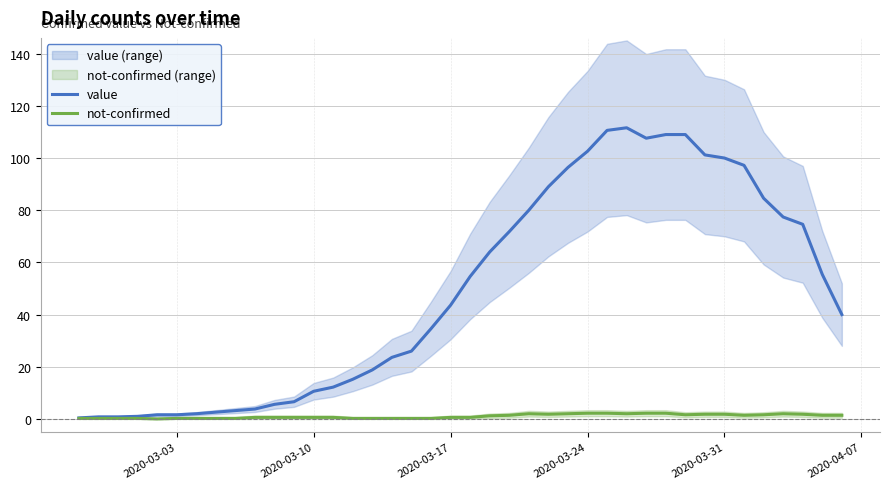

True or false: not-confirmed has more than 0 interior local peaks.

True